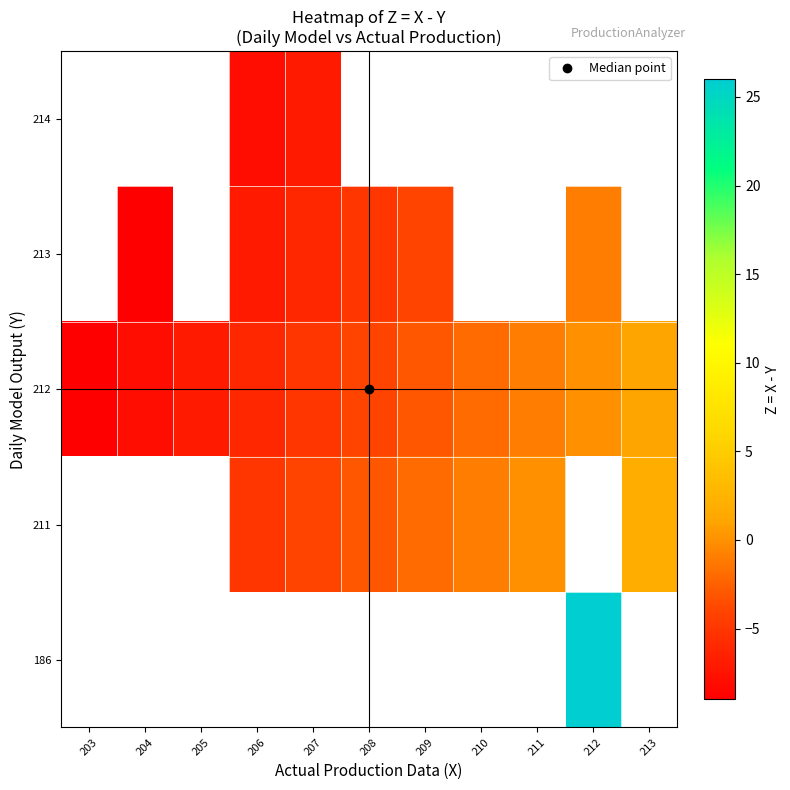

Which category has the highest value across all series?

212